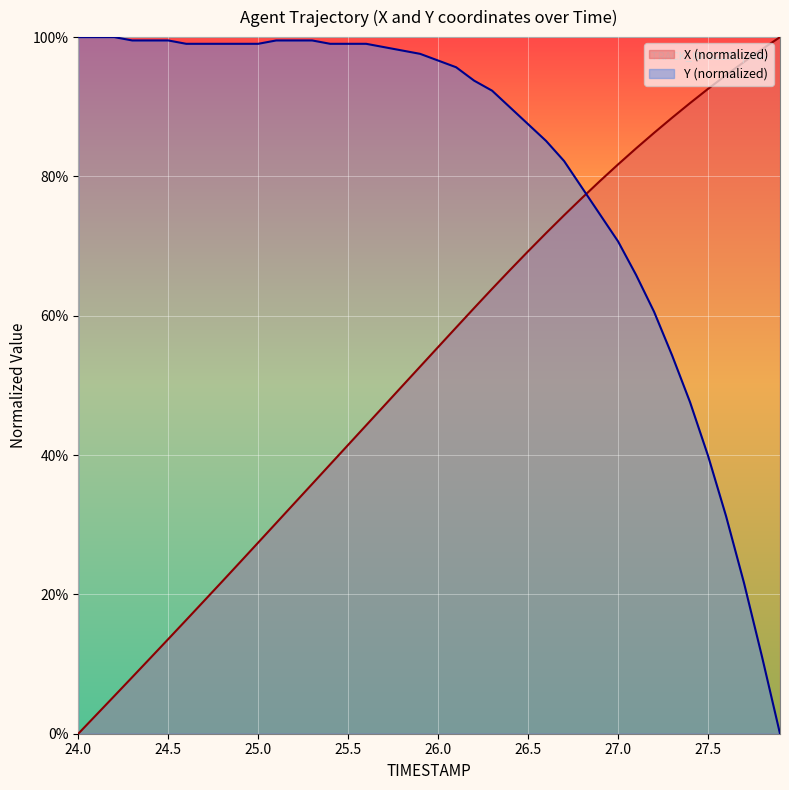

Is it true that X equals 79.4 at 26.9?

True